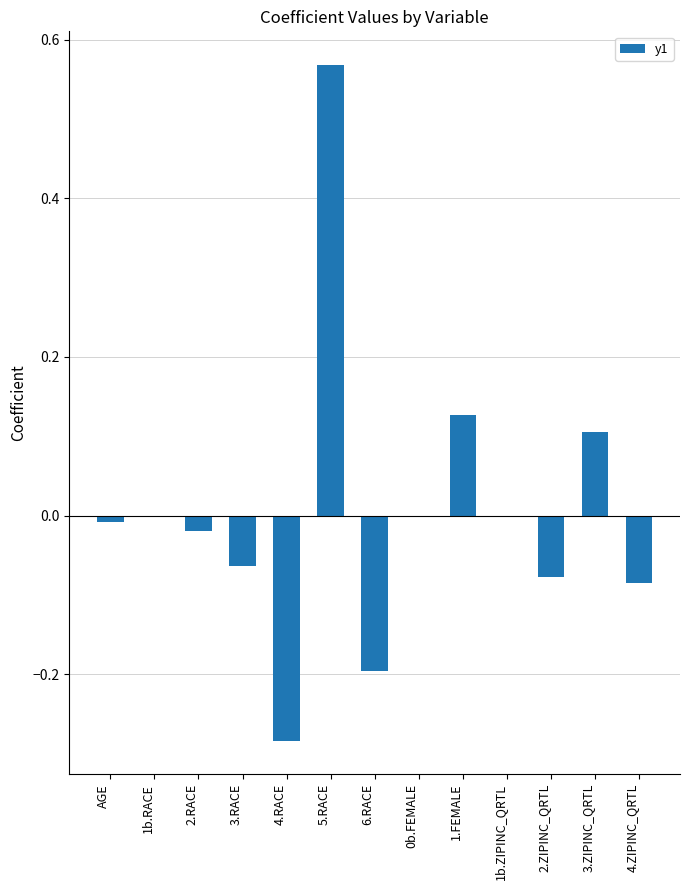

What is the change in value from 3.RACE to 1.FEMALE?

+0.2